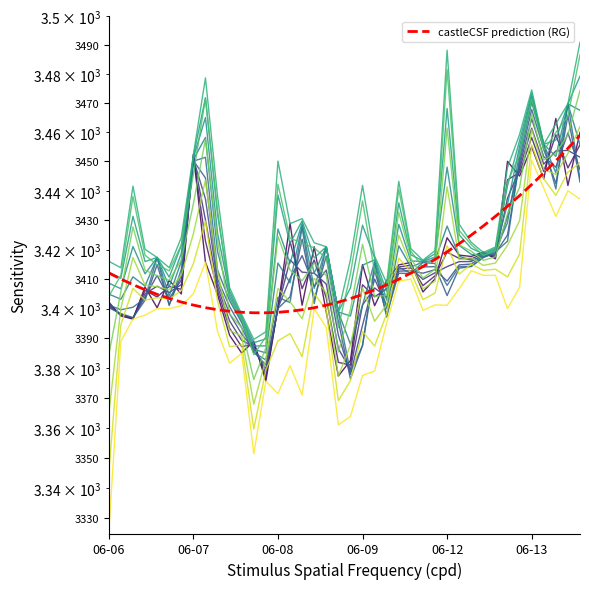

True or false: Open and High intersect in this chart.

False